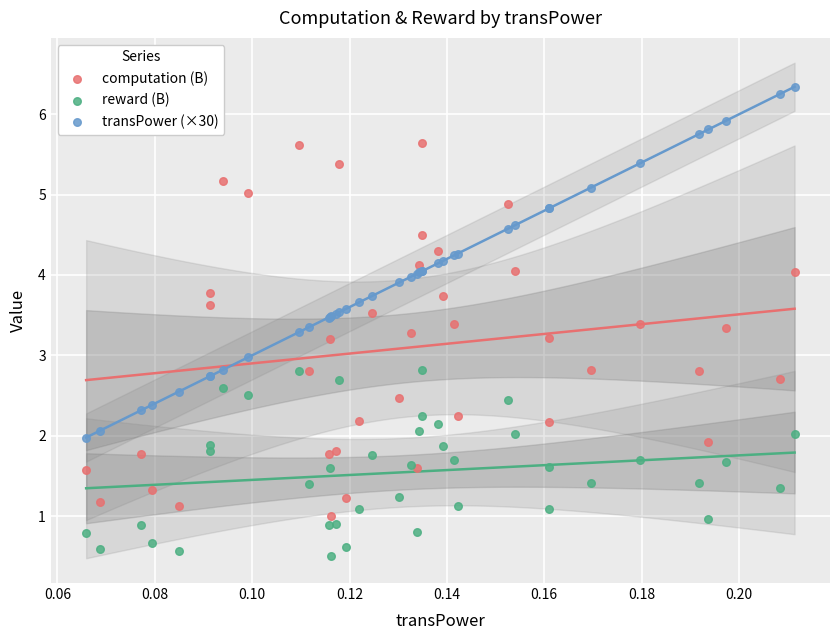

What are all the series names shown in the legend?

computation (B), reward (B), transPower (×30)